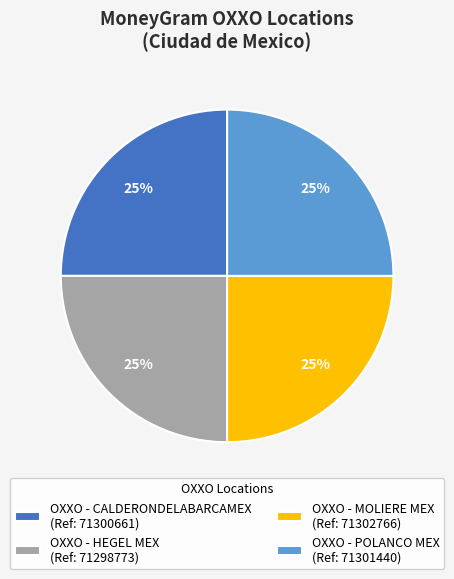

To the nearest percent, what is the average slice percentage?

25%